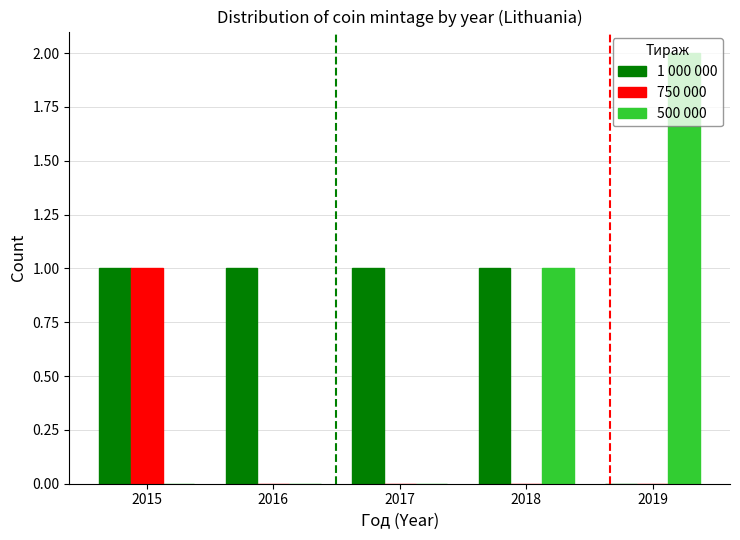

True or false: 500 000 has a value of 1 at 2017.

False